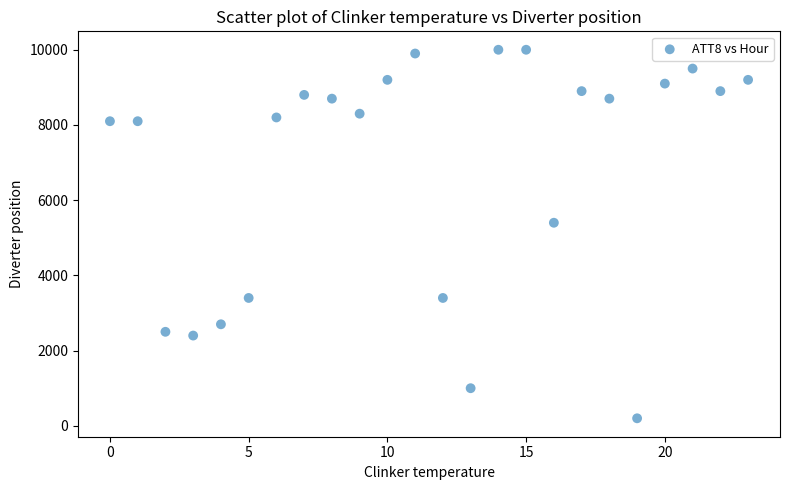

What Y value in the scatter plot is closest to 5100?

5400